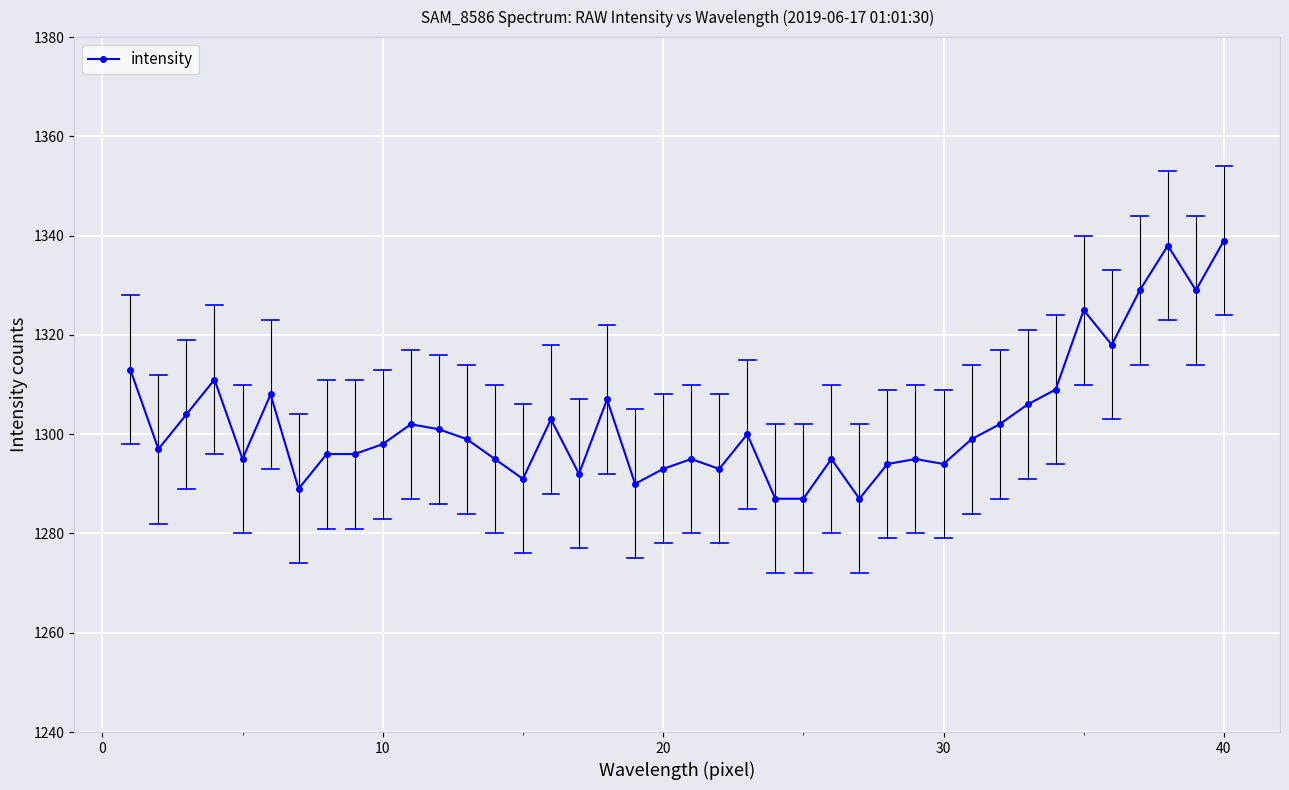

What is the difference between the maximum and minimum values?

52